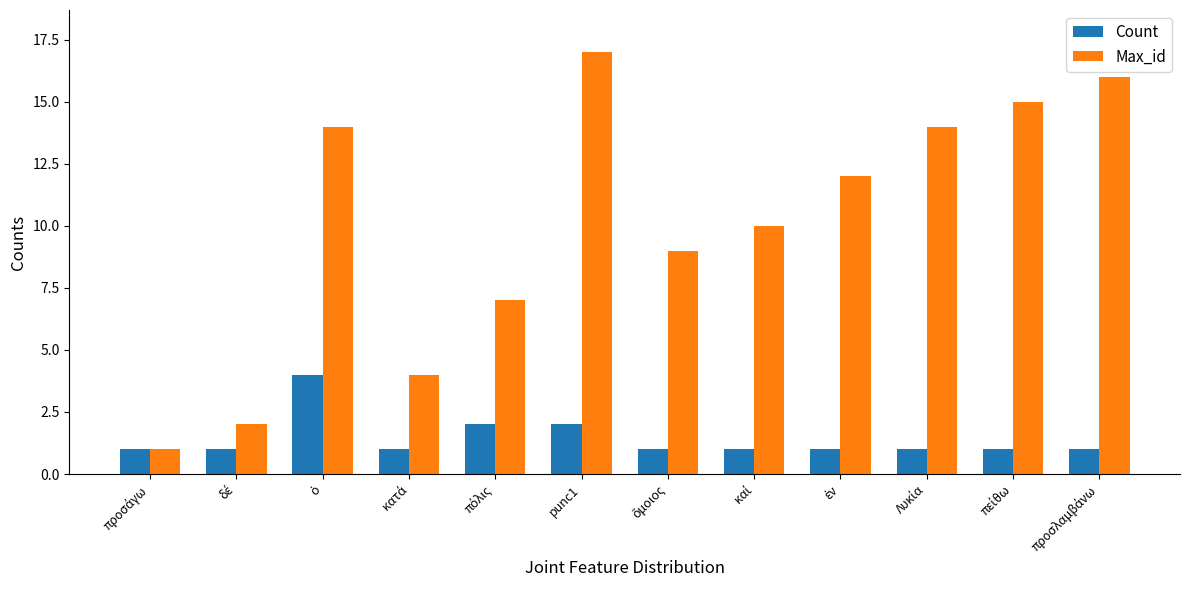

At which category is the sum across all series the highest?

punc1